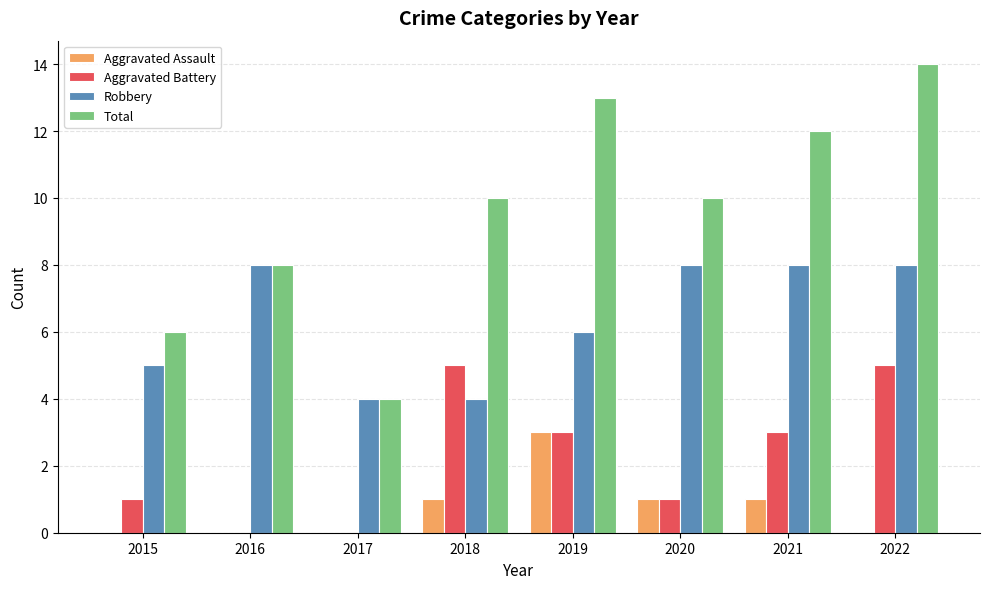

Count the number of data series in this chart.

4